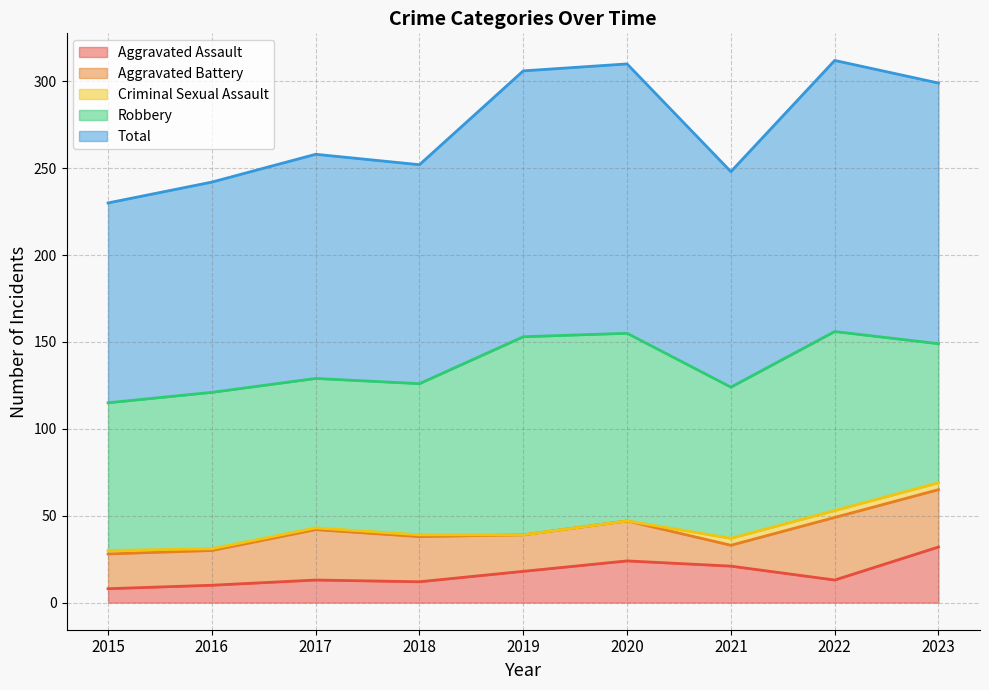

True or false: Aggravated Assault has a value of 32 at 2023.

True